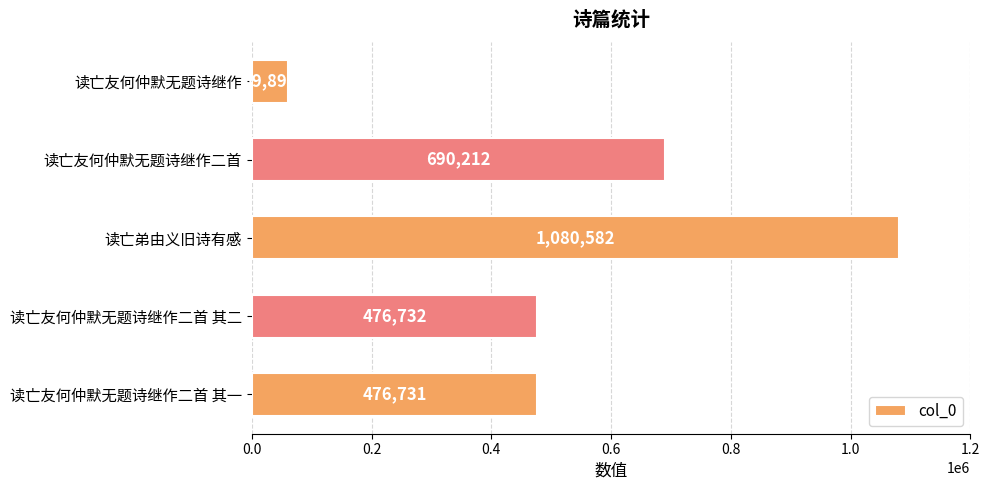

True or false: the data shows 1077220 at 读亡友何仲默无题诗继作二首.

False